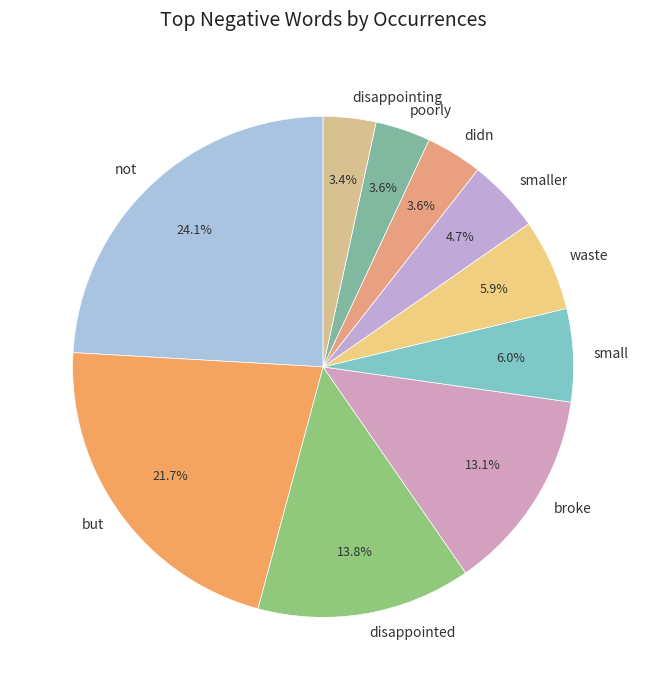

Is the sum of poorly and not greater than half?

No